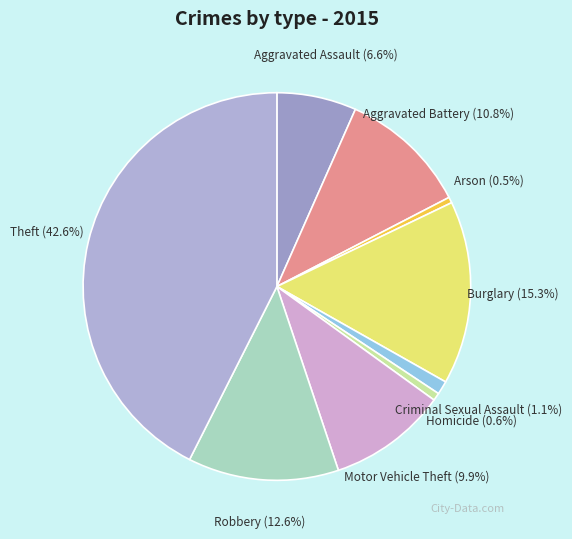

What is the total percentage of Motor Vehicle Theft and Arson?

10.4%